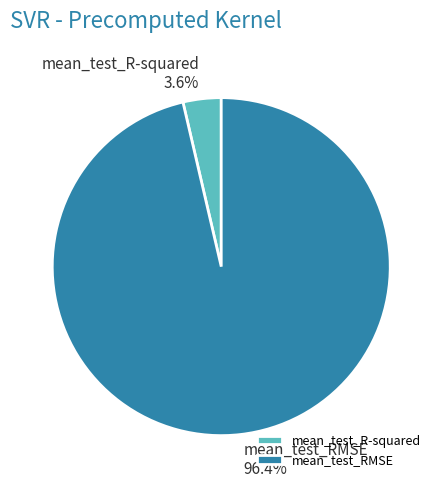

Do mean_test_R-squared and mean_test_RMSE together represent more than half of the pie?

Yes